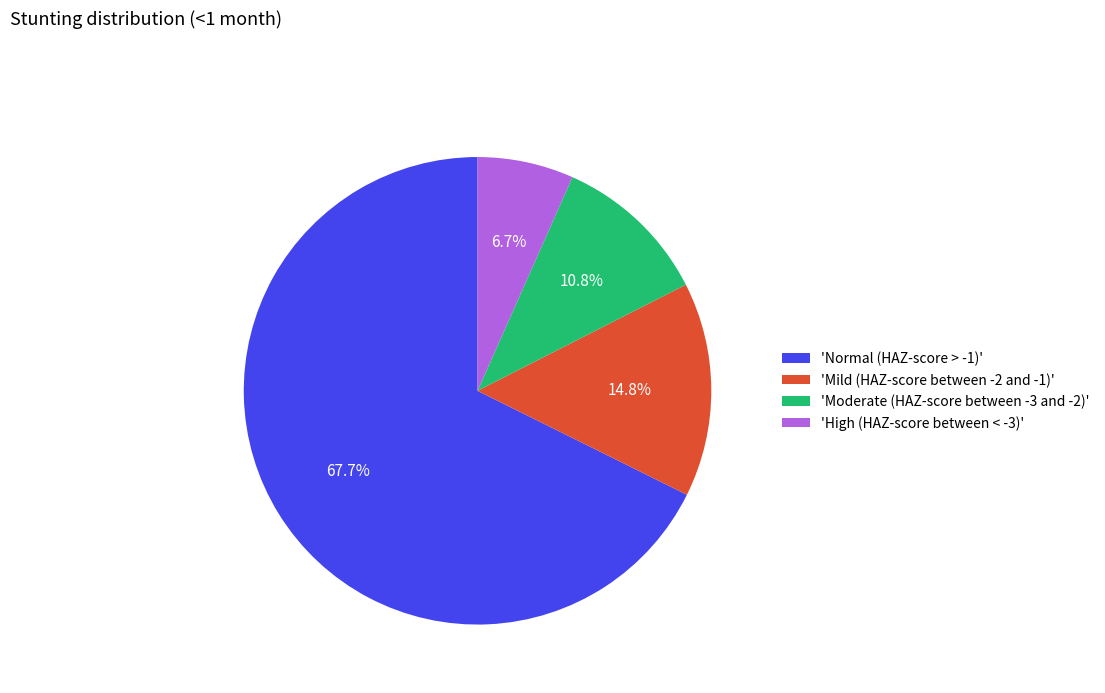

What is the total percentage of 'High (HAZ-score between < -3)' and 'Mild (HAZ-score between -2 and -1)'?

21.5%